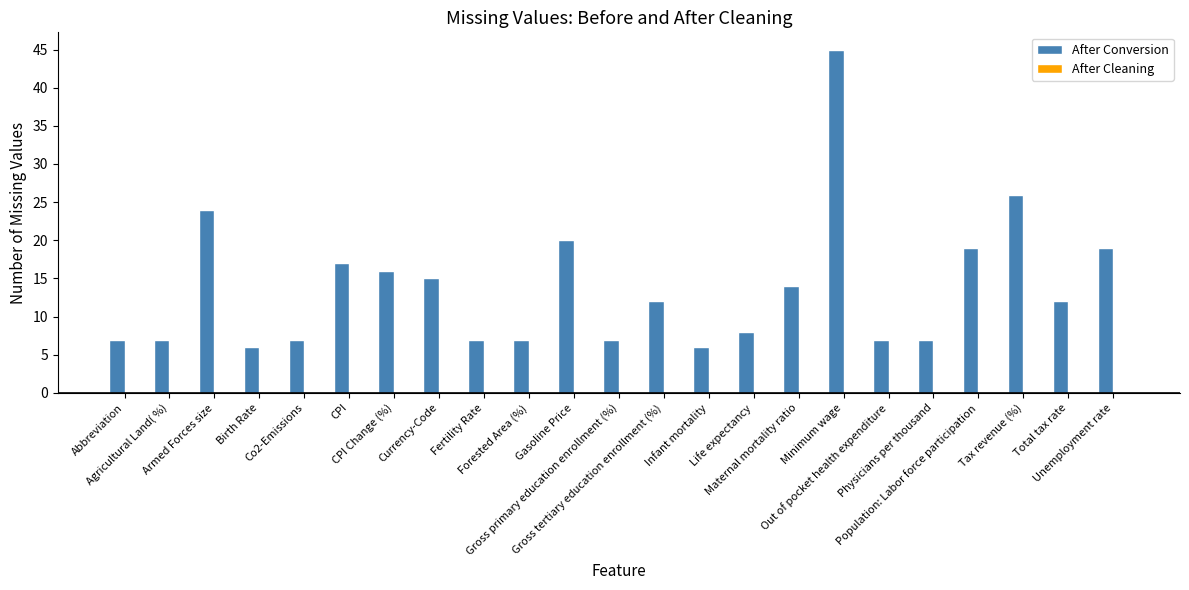

Does the chart contain any negative values?

No